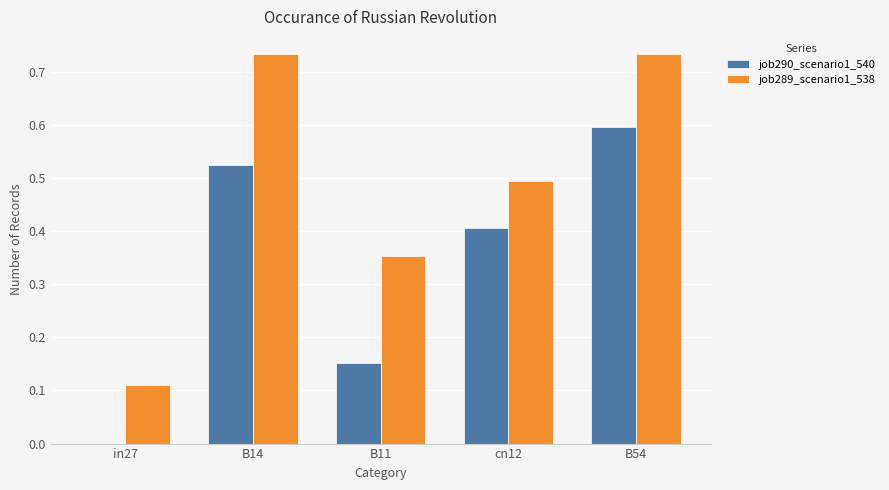

Between B14 and B11, which series saw the biggest shift?

job289_scenario1_538